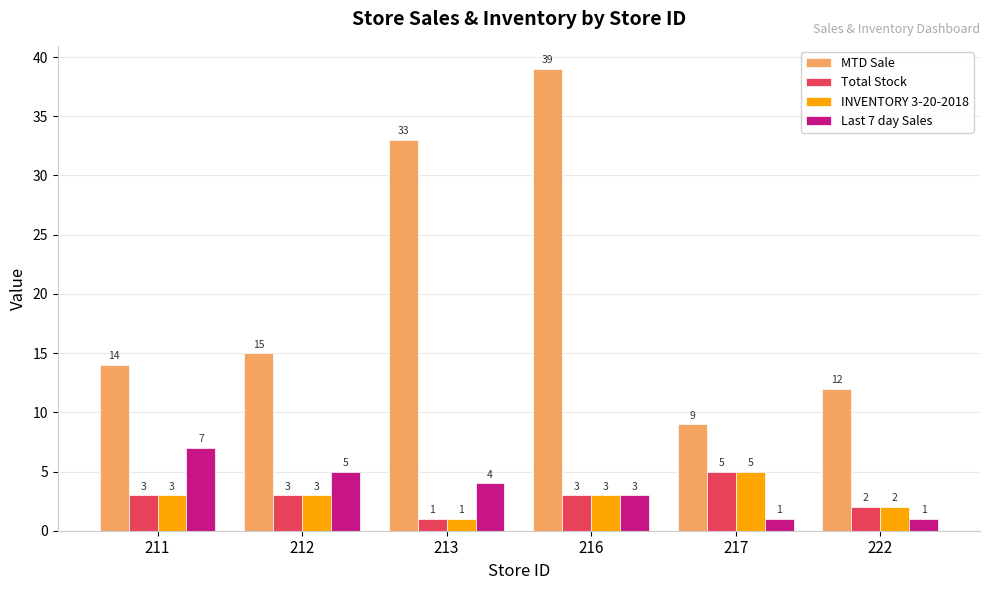

The Total Stock series shows 1 at 216. True or false?

False